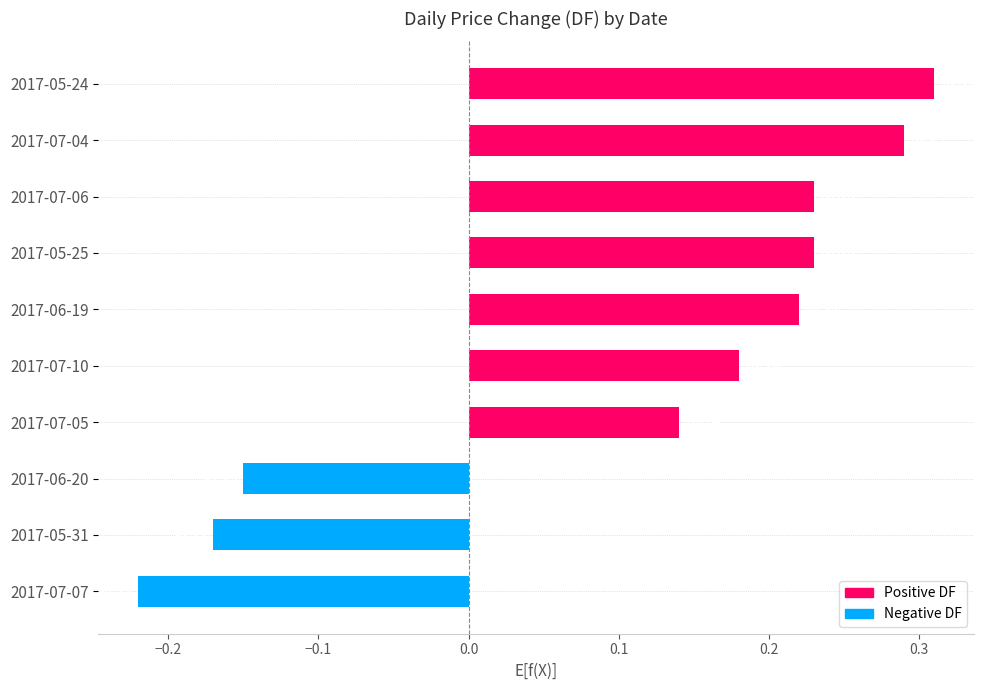

How many series are shown in this chart?

1